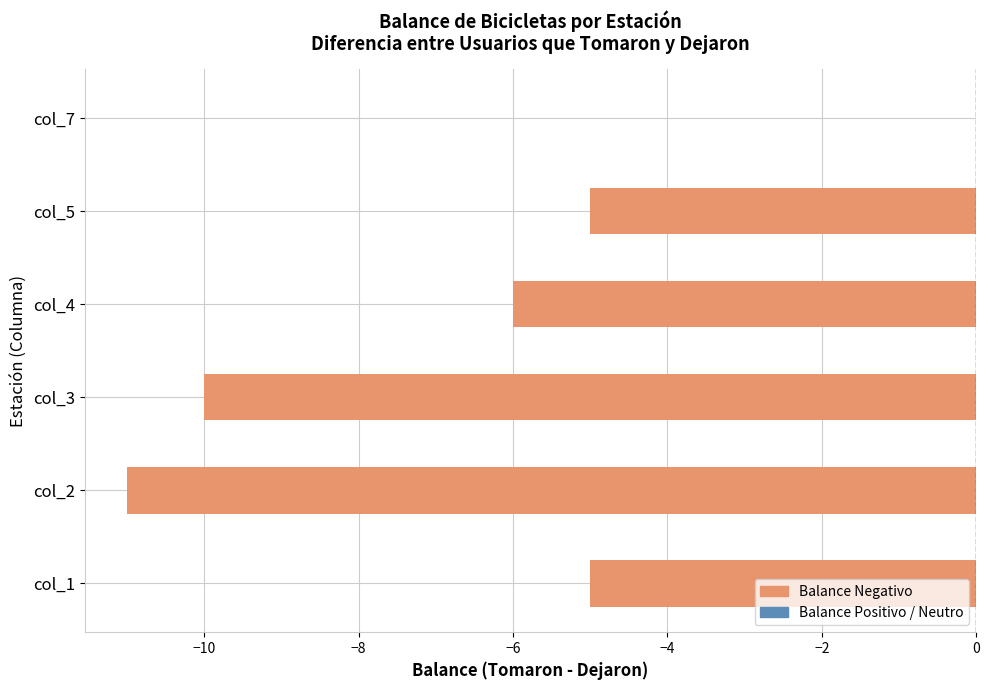

What is the sum of the values at col_2 and col_7?

-11